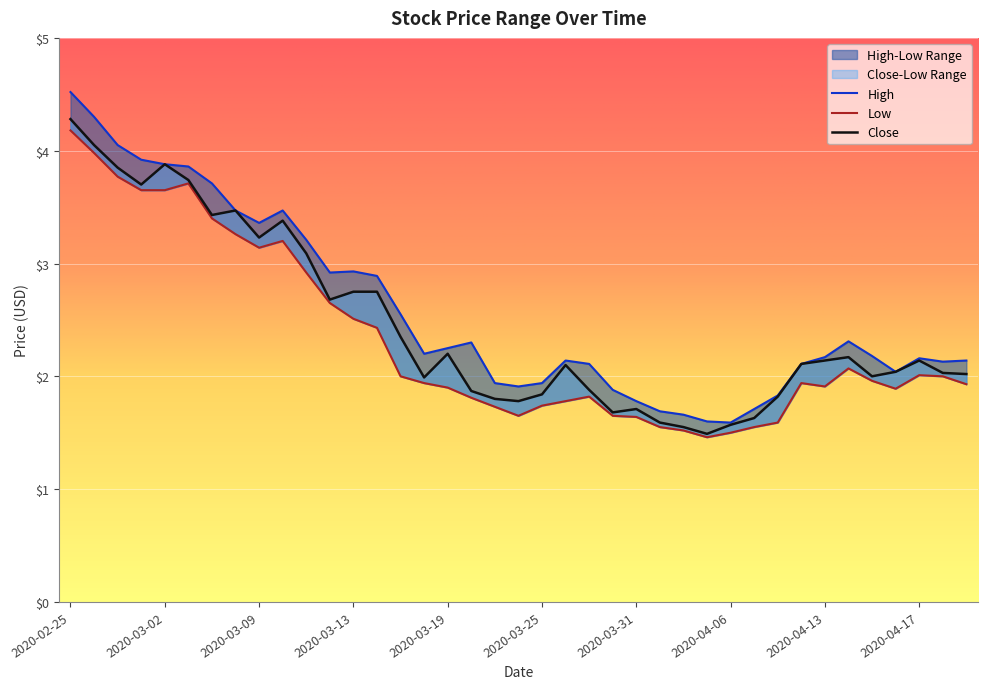

What is the total value across all series at 2020-03-16?

8.1